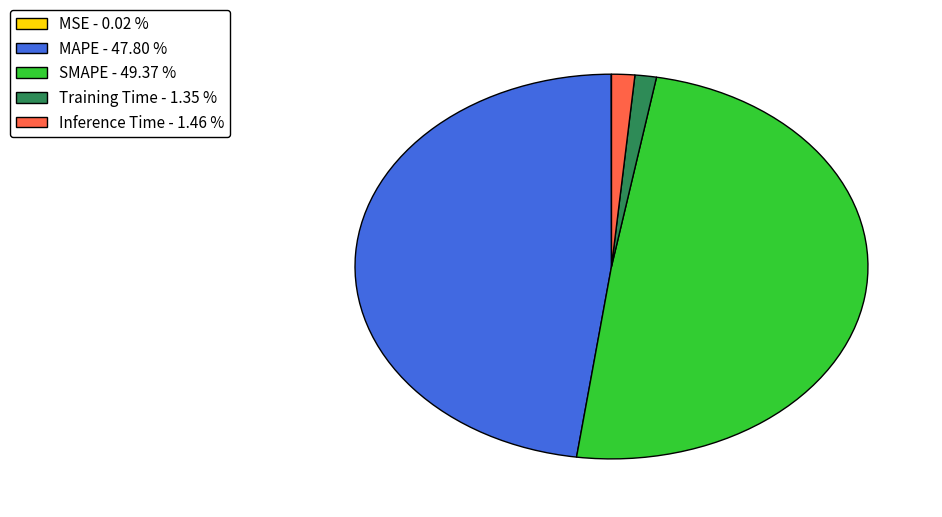

Between SMAPE - 49.37 % and Training Time - 1.35 %, which is larger?

SMAPE - 49.37 %